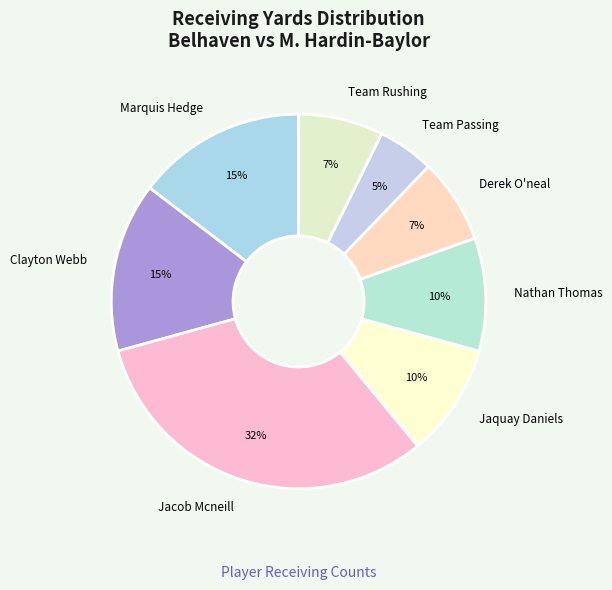

Which has a higher value, Jaquay Daniels or Derek O'neal?

Jaquay Daniels